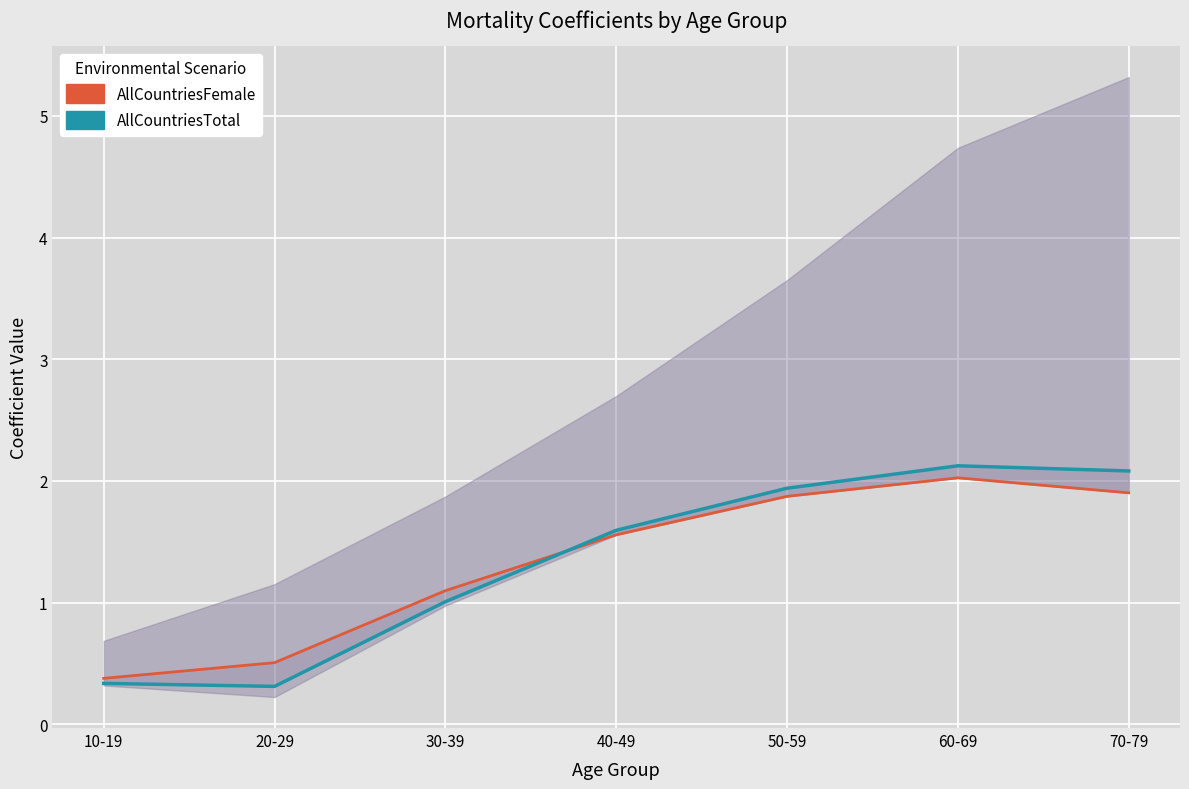

What is the value of the AllCountriesFemale point at the 7th from the left?

1.9